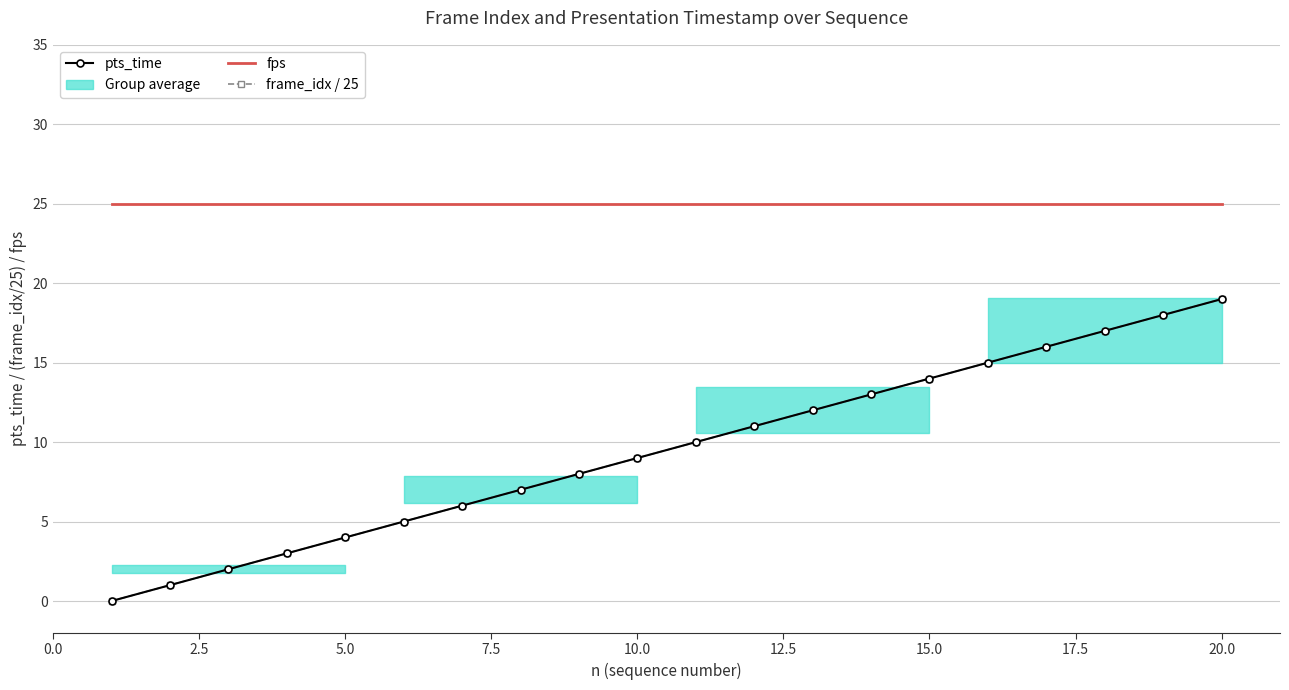

Reading left to right, extract all data points from this chart.

pts_time: 0	1	2	3	4	5	6	7	8	9	10	11	12	13	14	15	16	17	18	19
fps: 25	25	25	25	25	25	25	25	25	25	25	25	25	25	25	25	25	25	25	25
frame_idx / 25: 0	1	2	3	4	5	6	7	8	9	10	11	12	13	14	15	16	17	18	19